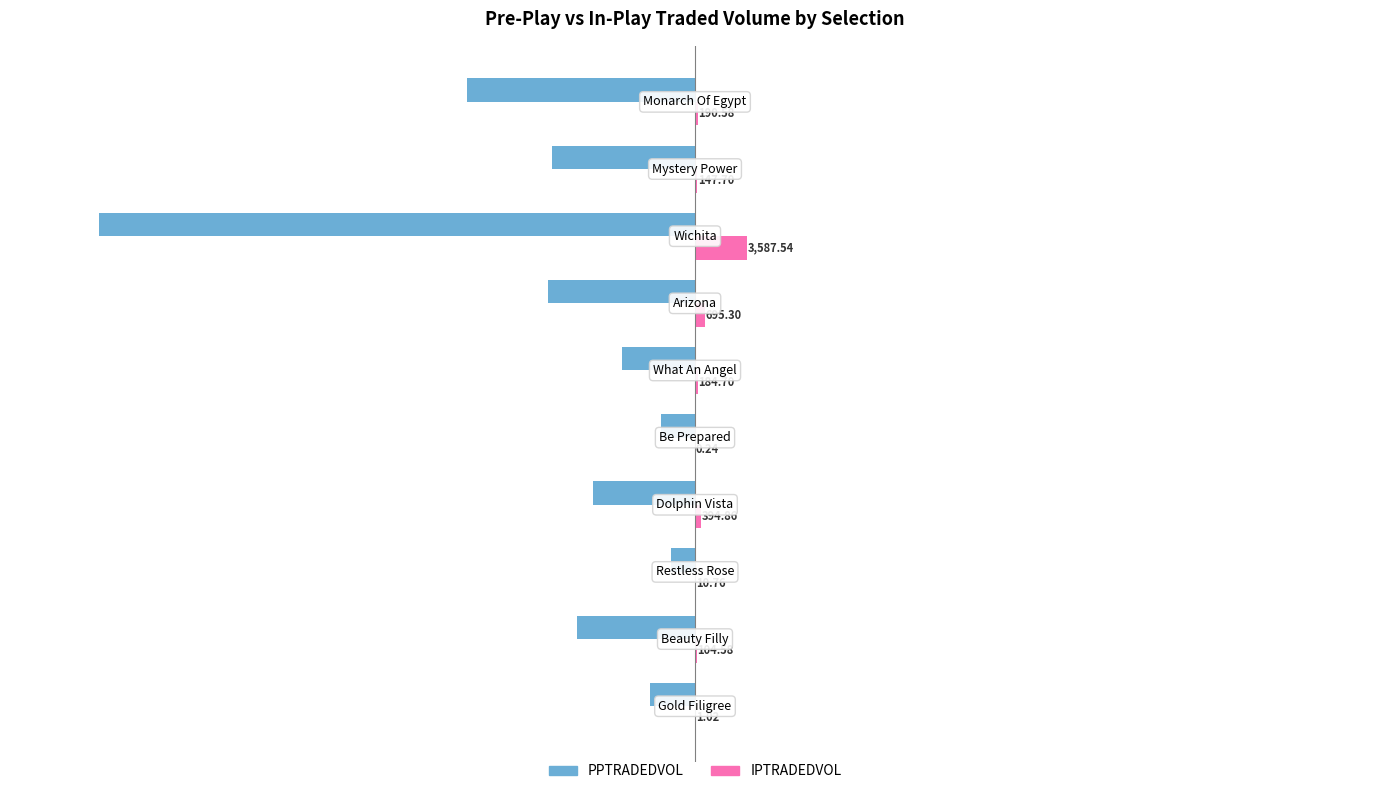

Which series has the widest spread of values?

PPTRADEDVOL